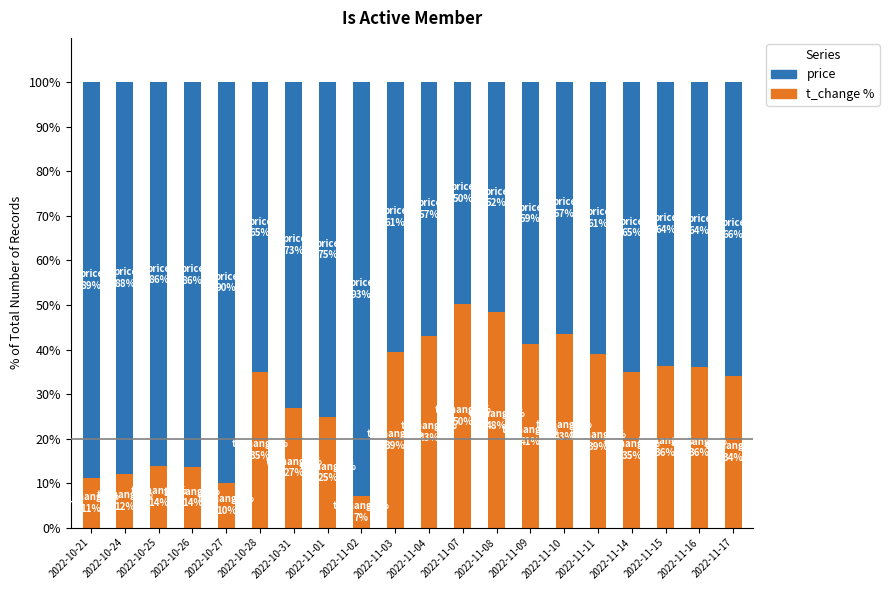

What is the highest value of the t_change % series?

50.3